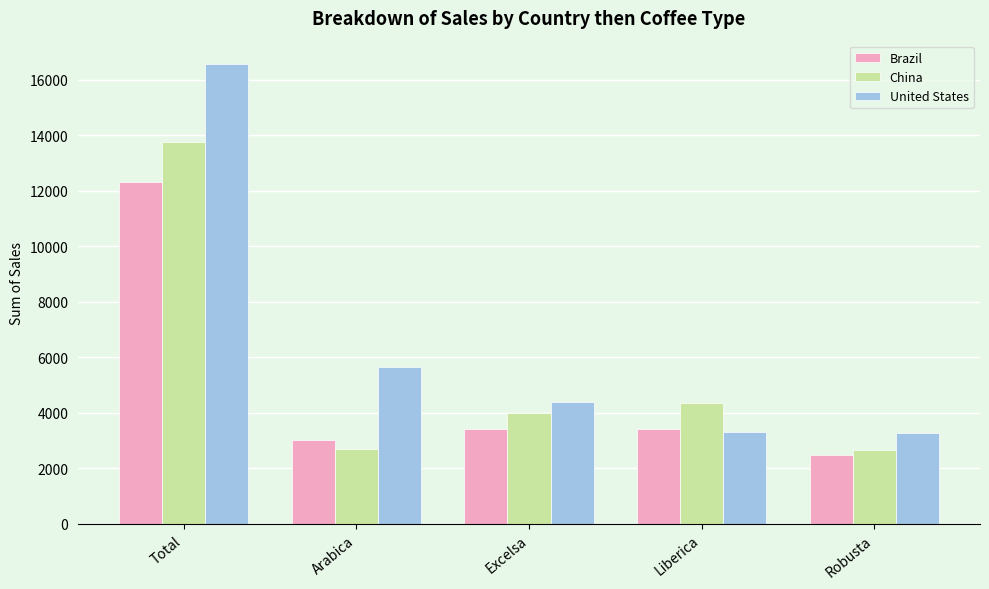

What is the minimum value for Brazil?

2490.8